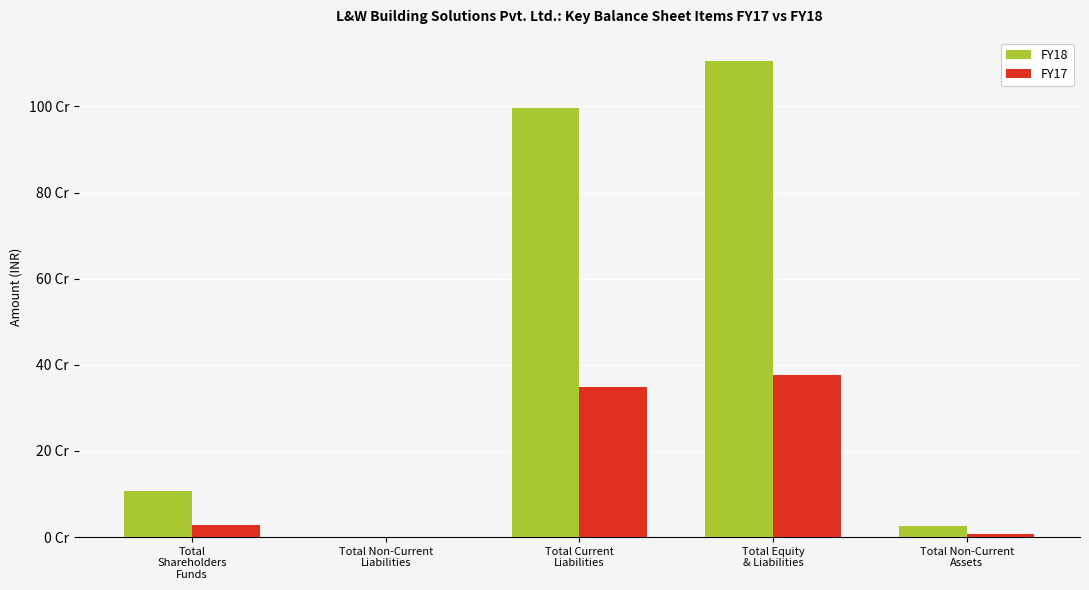

Does the chart contain stacked bars?

No